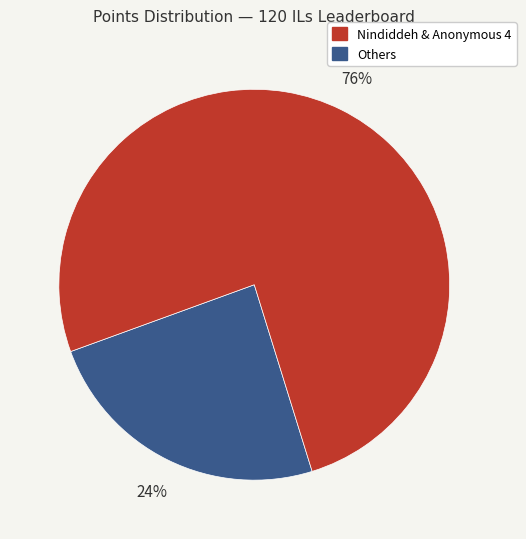

Is there a majority slice in this chart?

Yes